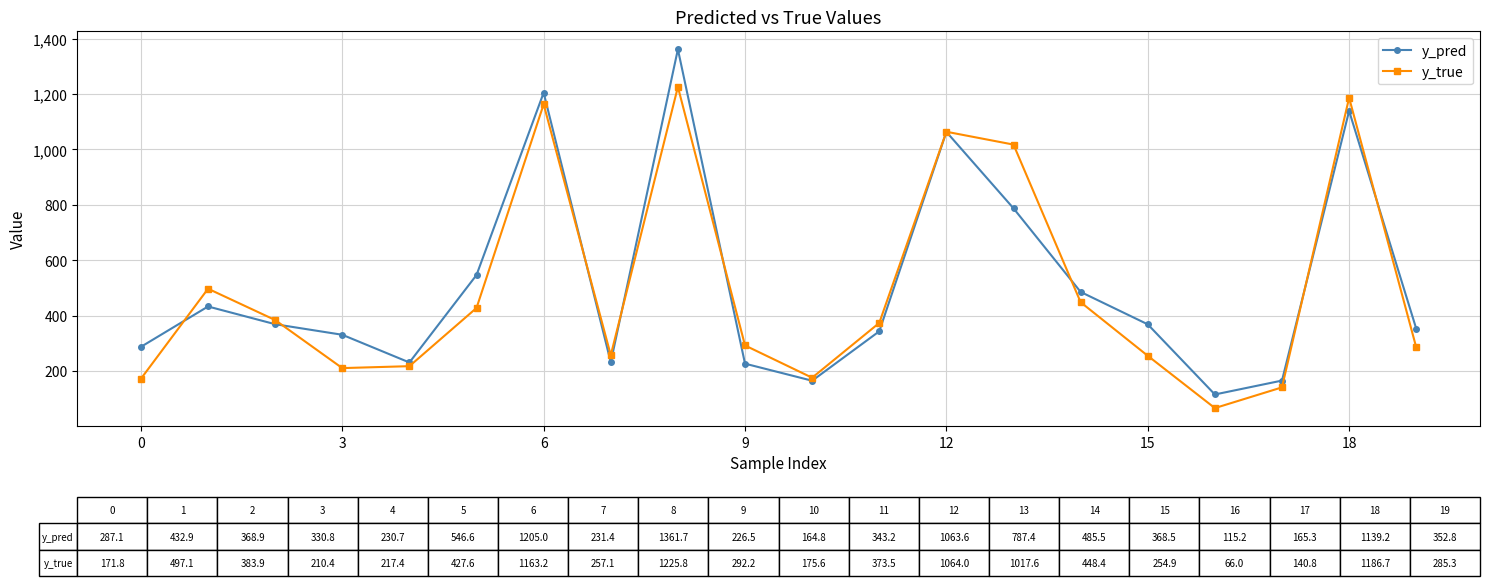

Count the number of data series in this chart.

2